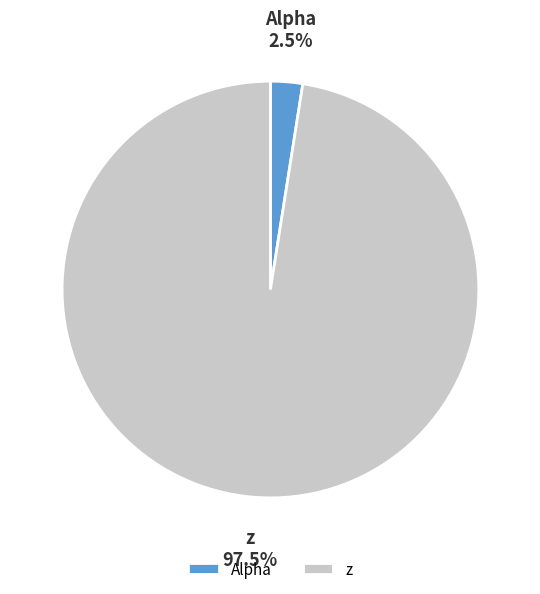

Which has a higher value, Alpha or z?

z